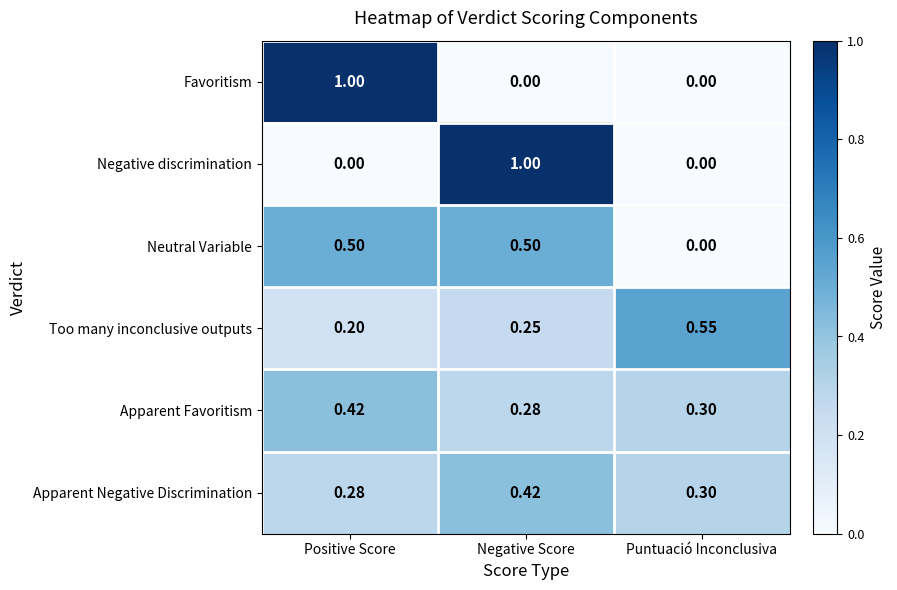

At which category is the sum across all series the highest?

Negative Score